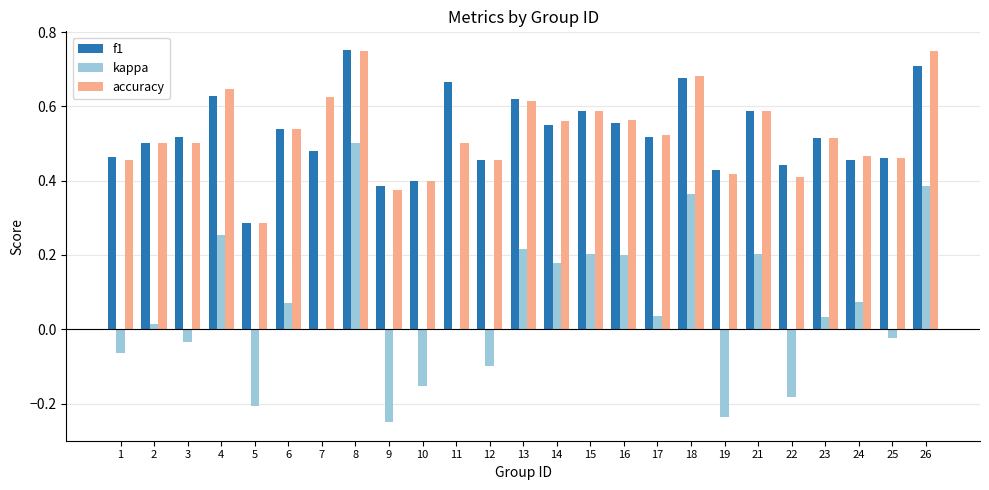

Are the bars grouped side by side (vs. stacked)?

Yes